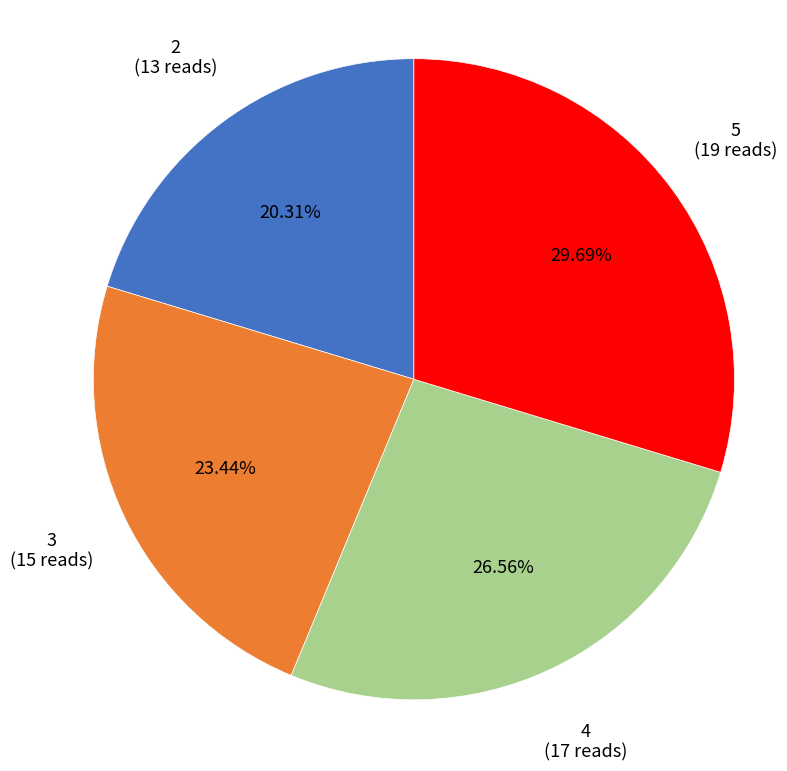

Does 4 represent more than half of the total?

No